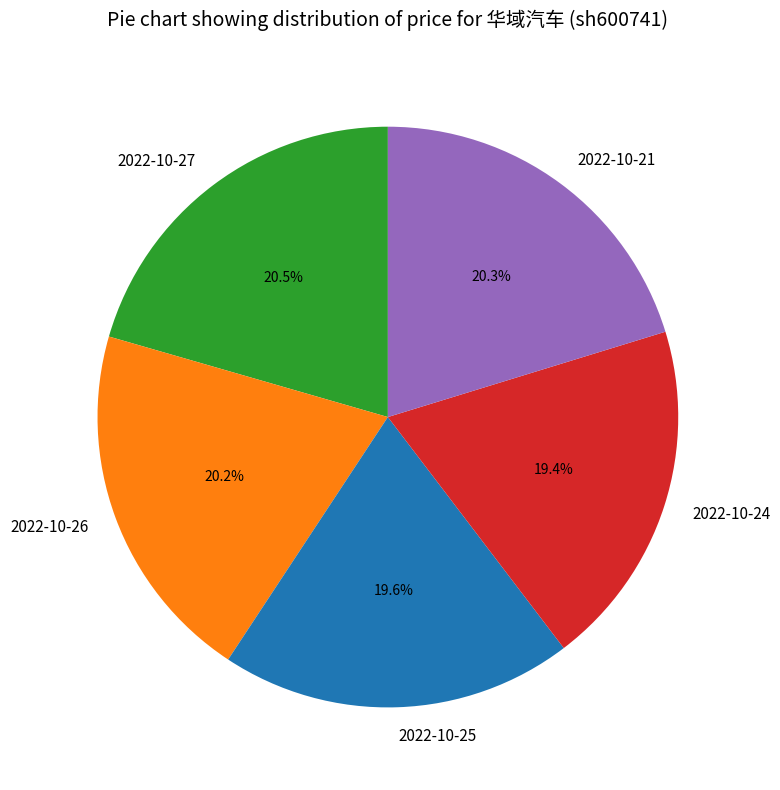

What is the ratio of the value at 2022-10-24 to the value at 2022-10-25?

1.0